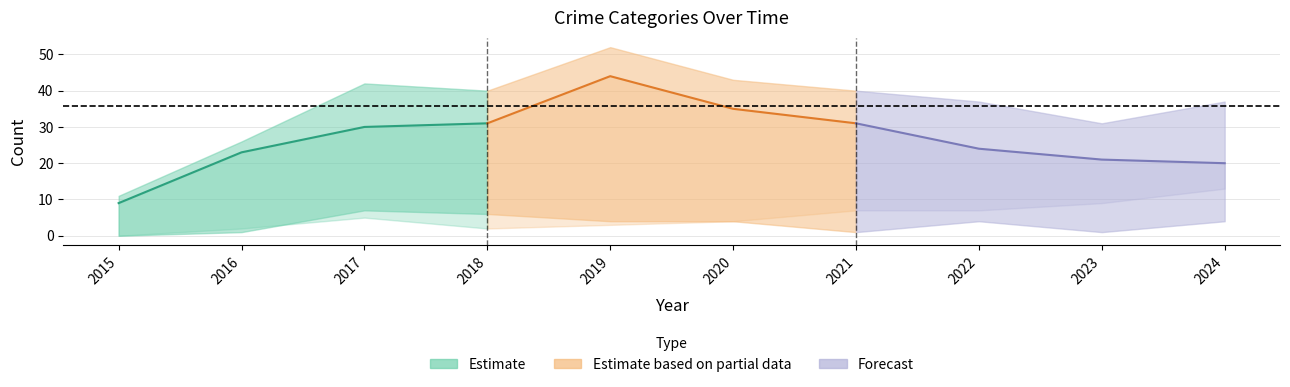

Does the chart display data point markers on the line(s)?

No